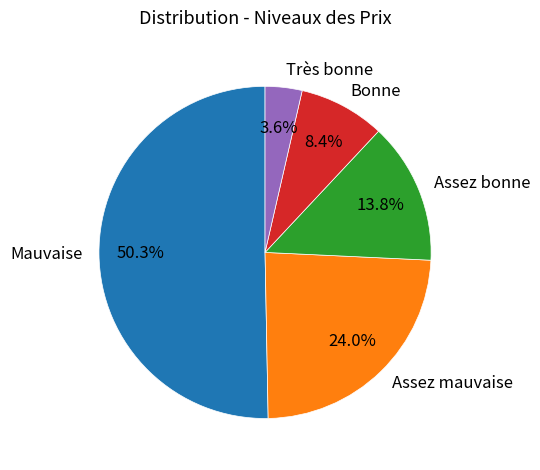

Rank the categories by value from lowest to highest.

Très bonne, Bonne, Assez bonne, Assez mauvaise, Mauvaise